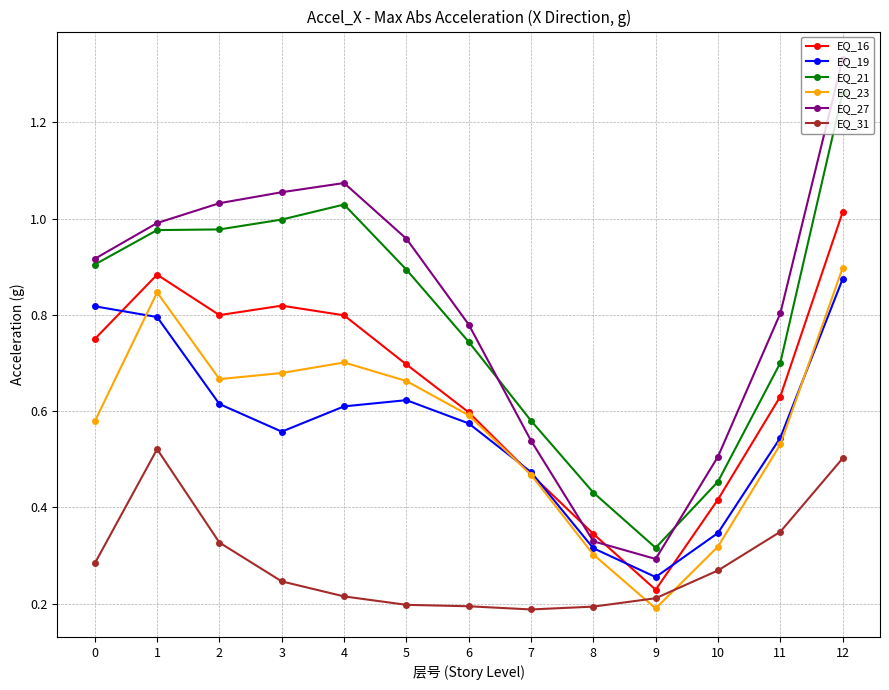

Between which two adjacent categories do EQ_23 and EQ_31 first intersect?

8 and 9